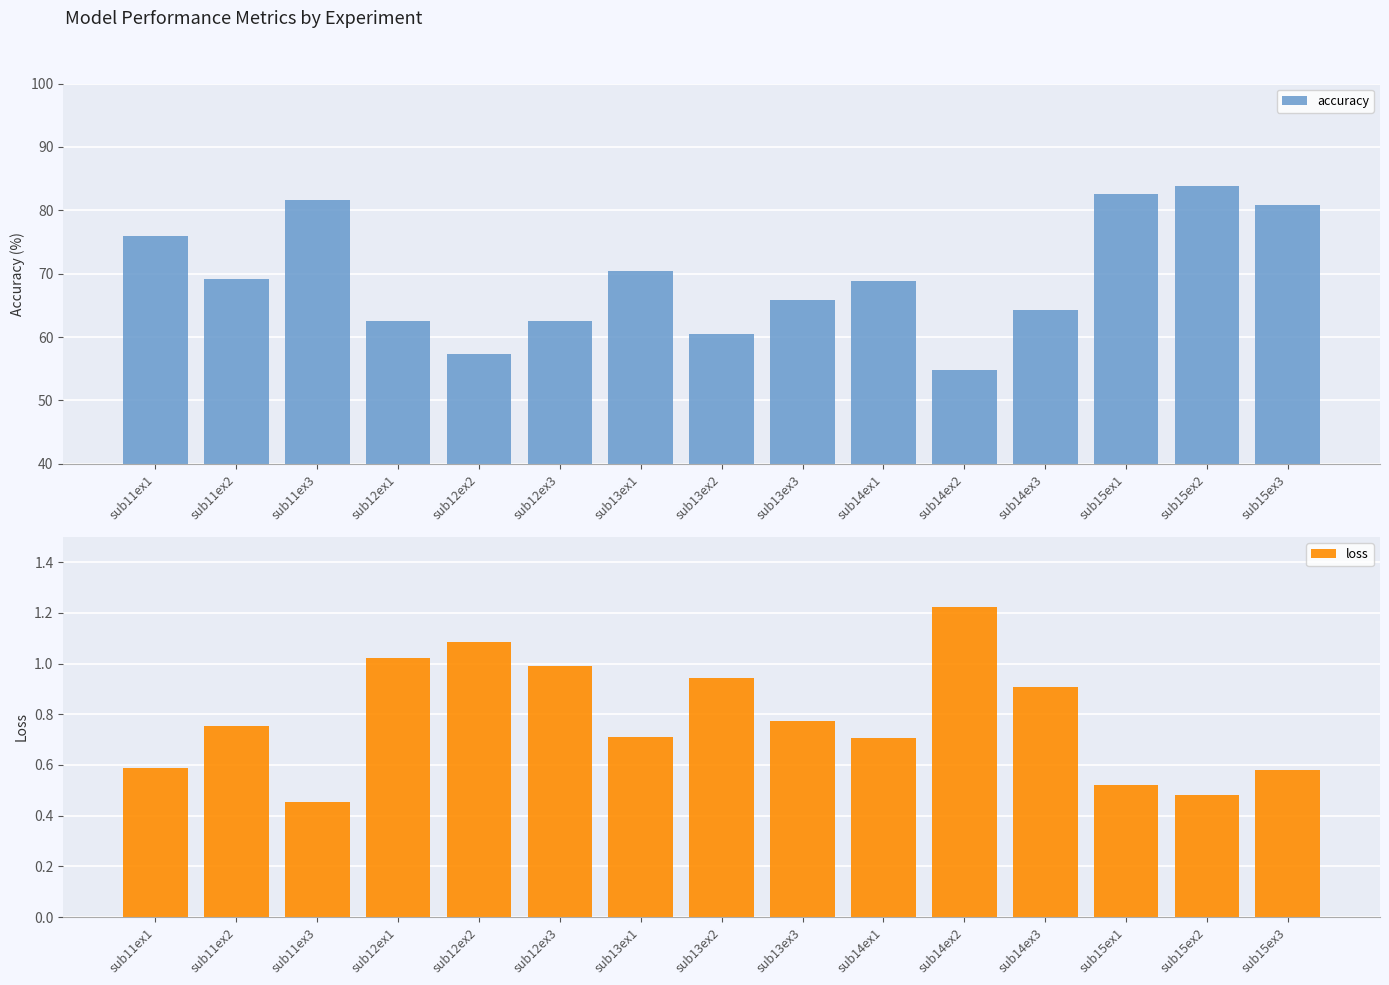

What is the difference between the accuracy values at sub14ex1 and sub15ex3?

12.0